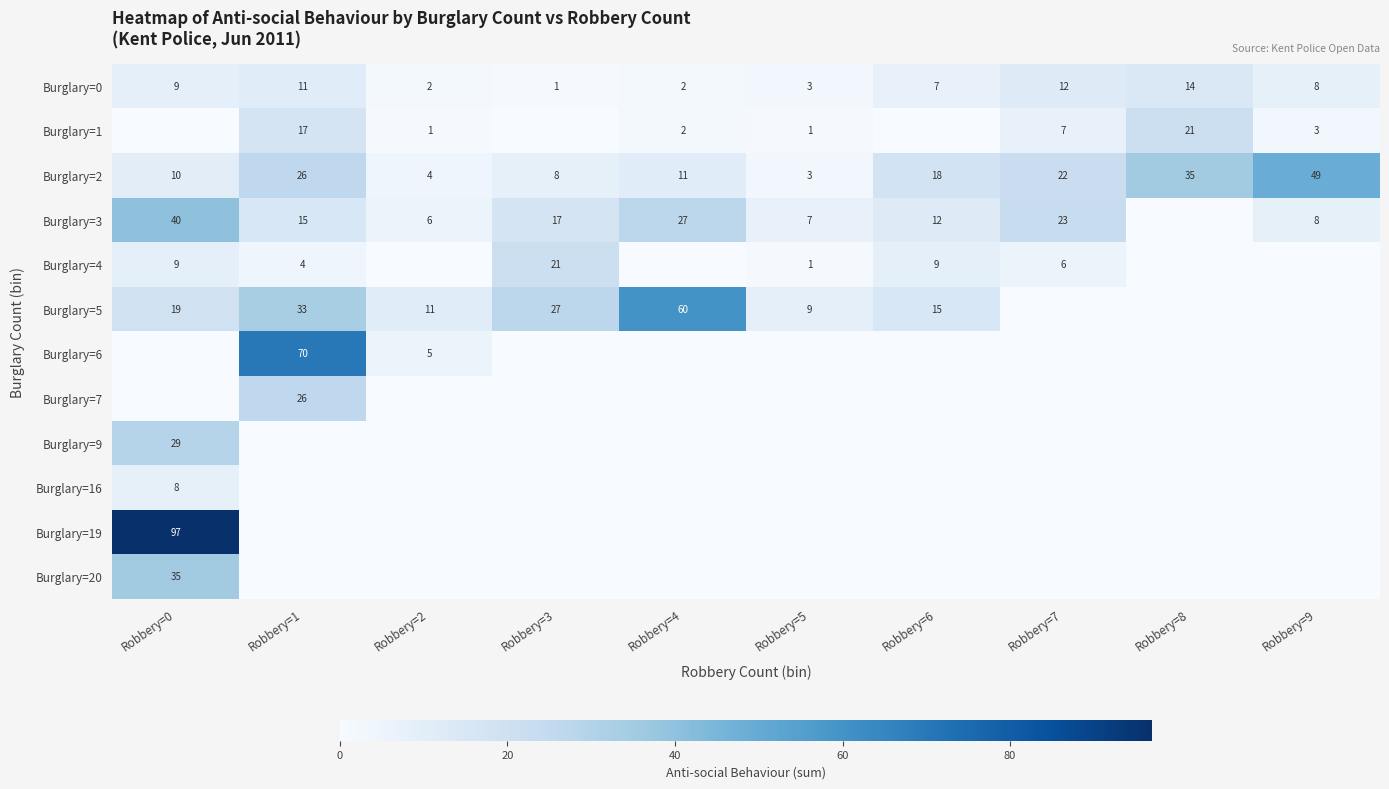

Which category has the highest value in the Burglary=0 series?

Robbery=8